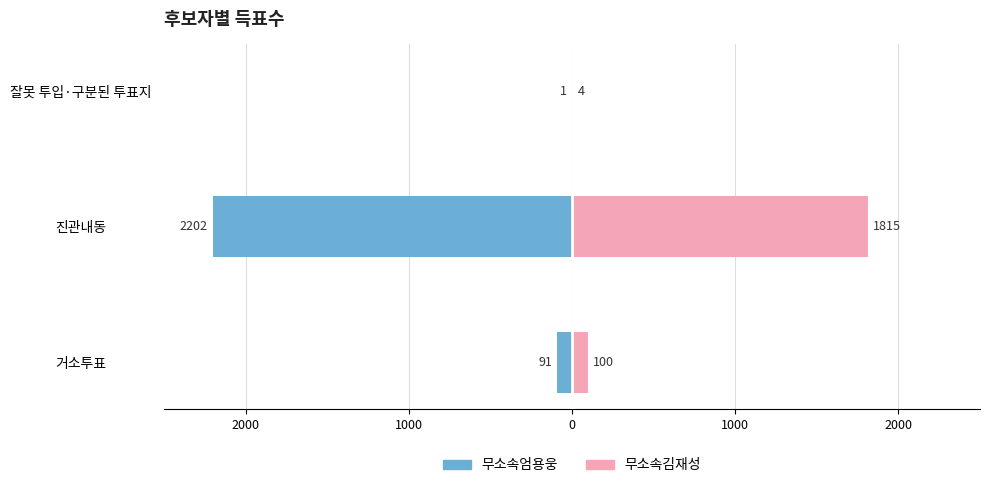

What is the difference between the highest and lowest values at 잘못 투입·구분된 투표지?

5